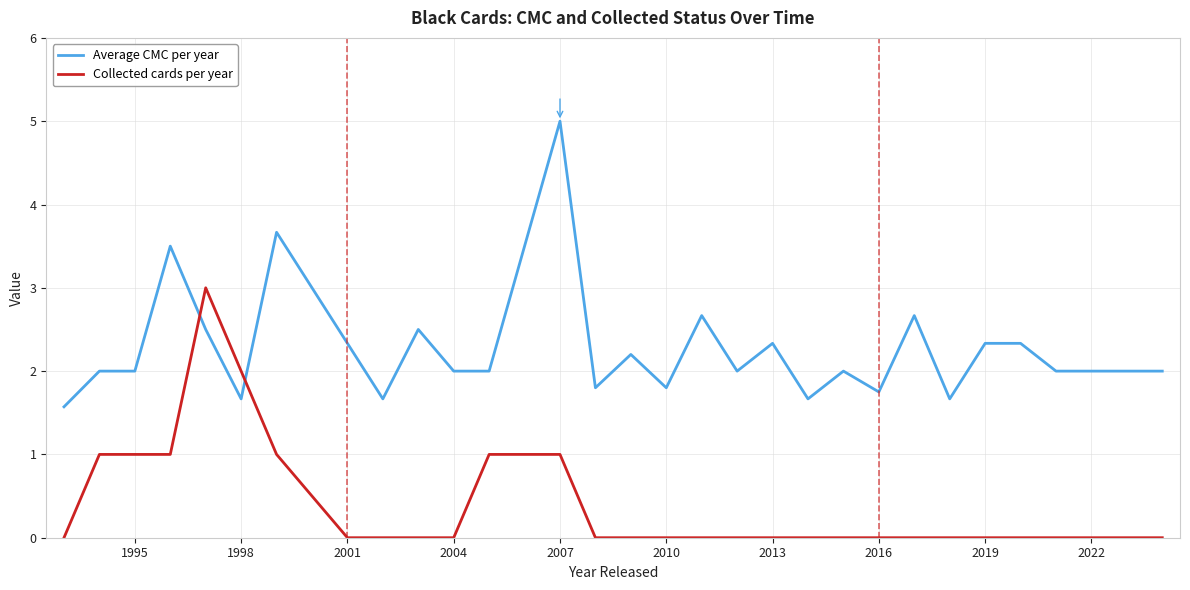

What is the sum of all Average CMC per year values?

67.6